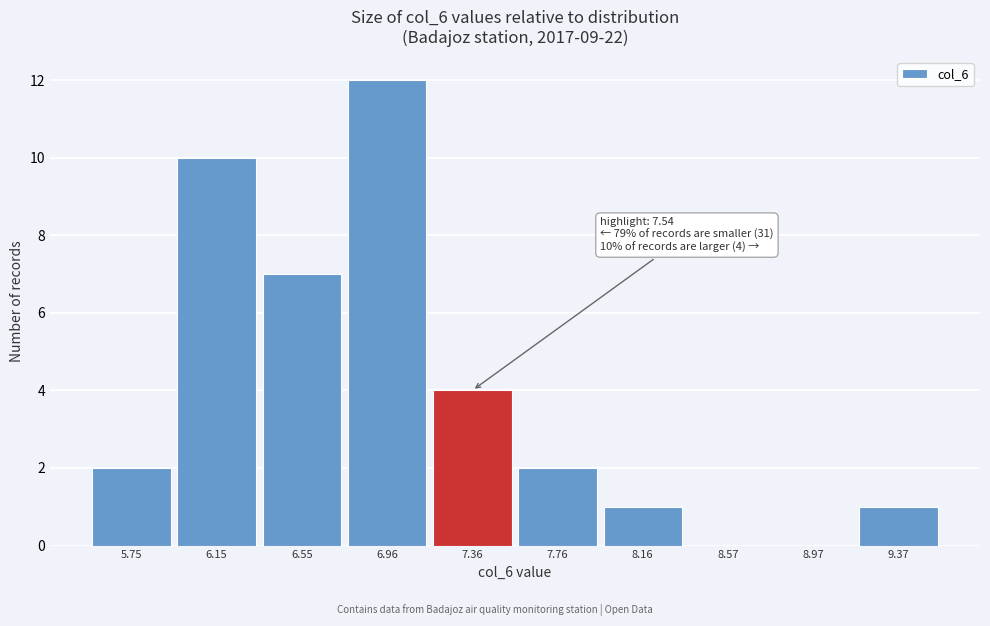

Which range on the x-axis has the tallest bar?

6.75 to 7.15